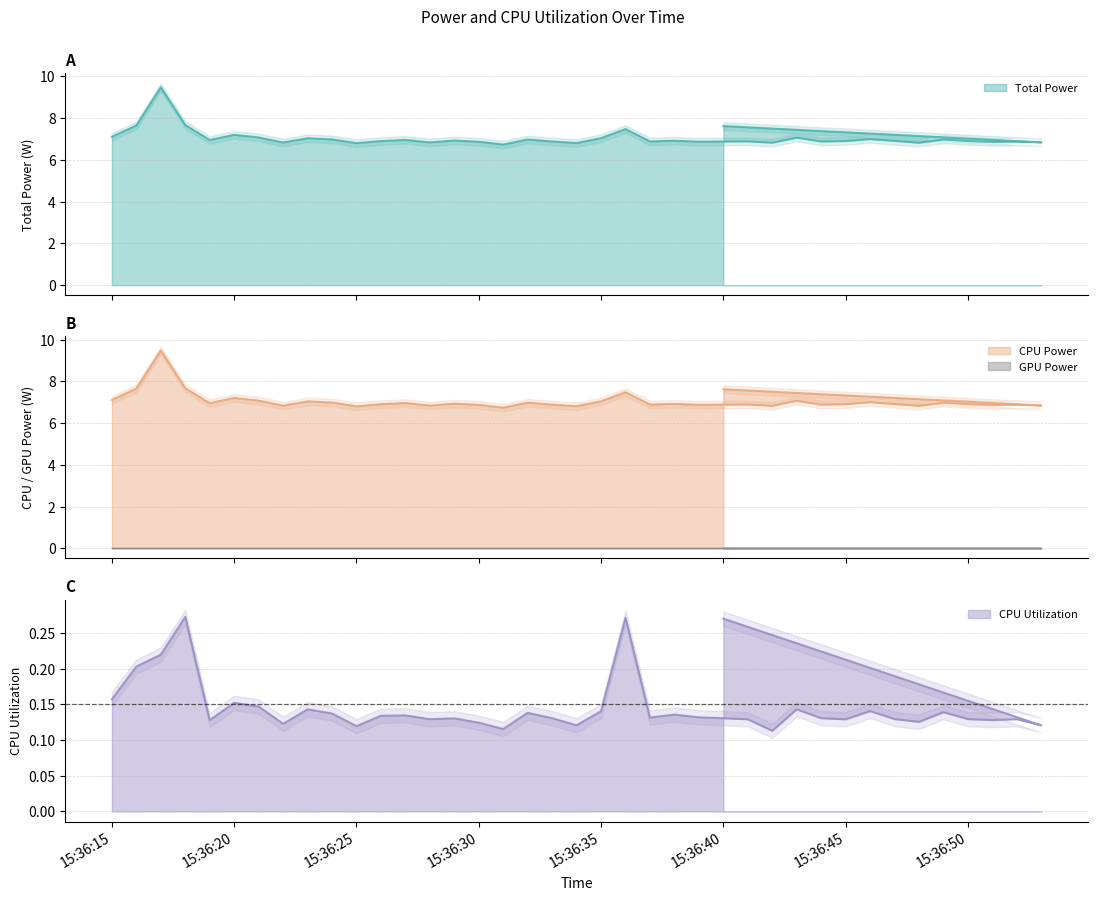

Rank the categories by CPU Power value from lowest to highest.

2025-03-27 15:36:31, 2025-03-27 15:36:25, 2025-03-27 15:36:34, 2025-03-27 15:36:48, 2025-03-27 15:36:42, 2025-03-27 15:36:22, 2025-03-27 15:36:28, 2025-03-27 15:36:53, 2025-03-27 15:36:51, 2025-03-27 15:36:30, 2025-03-27 15:36:52, 2025-03-27 15:36:39, 2025-03-27 15:36:40, 2025-03-27 15:36:33, 2025-03-27 15:36:44, 2025-03-27 15:36:37, 2025-03-27 15:36:41, 2025-03-27 15:36:26, 2025-03-27 15:36:45, 2025-03-27 15:36:50, 2025-03-27 15:36:47, 2025-03-27 15:36:38, 2025-03-27 15:36:29, 2025-03-27 15:36:19, 2025-03-27 15:36:27, 2025-03-27 15:36:49, 2025-03-27 15:36:32, 2025-03-27 15:36:24, 2025-03-27 15:36:46, 2025-03-27 15:36:23, 2025-03-27 15:36:35, 2025-03-27 15:36:43, 2025-03-27 15:36:21, 2025-03-27 15:36:15, 2025-03-27 15:36:20, 2025-03-27 15:36:36, 2025-03-27 15:36:40, 2025-03-27 15:36:16, 2025-03-27 15:36:18, 2025-03-27 15:36:17